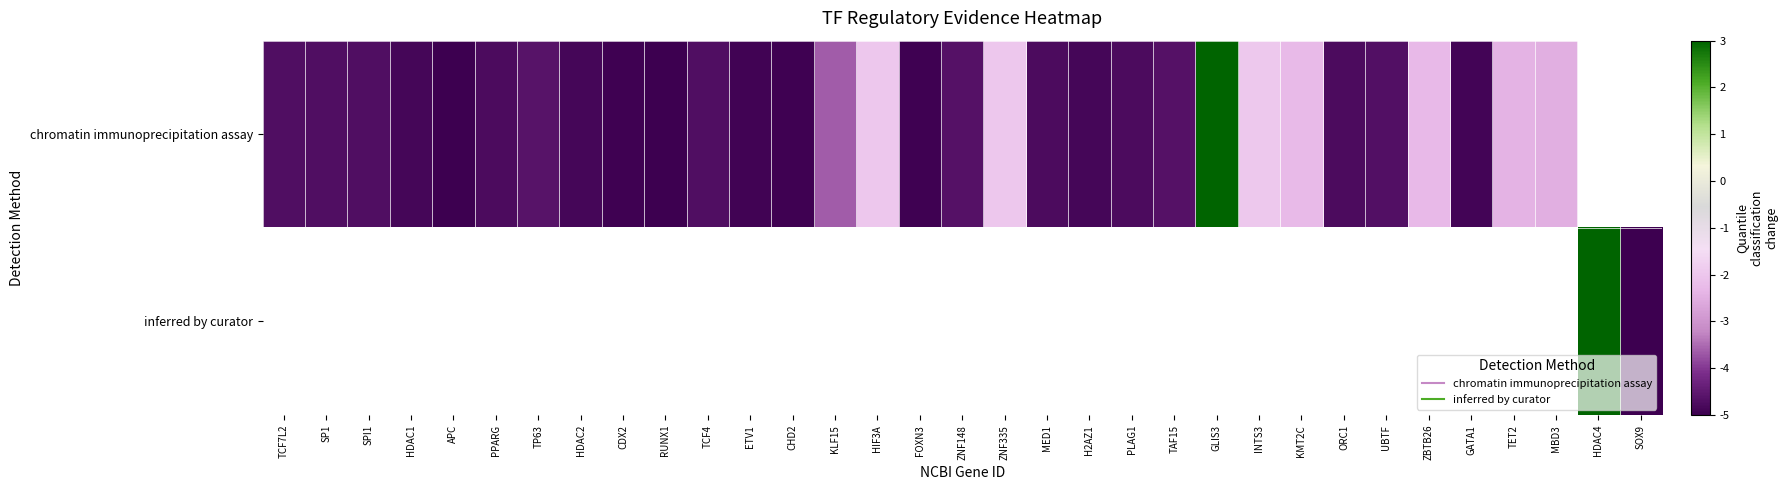

What is the difference between the maximum and minimum values in the chromatin immunoprecipitation assay series?

8.0